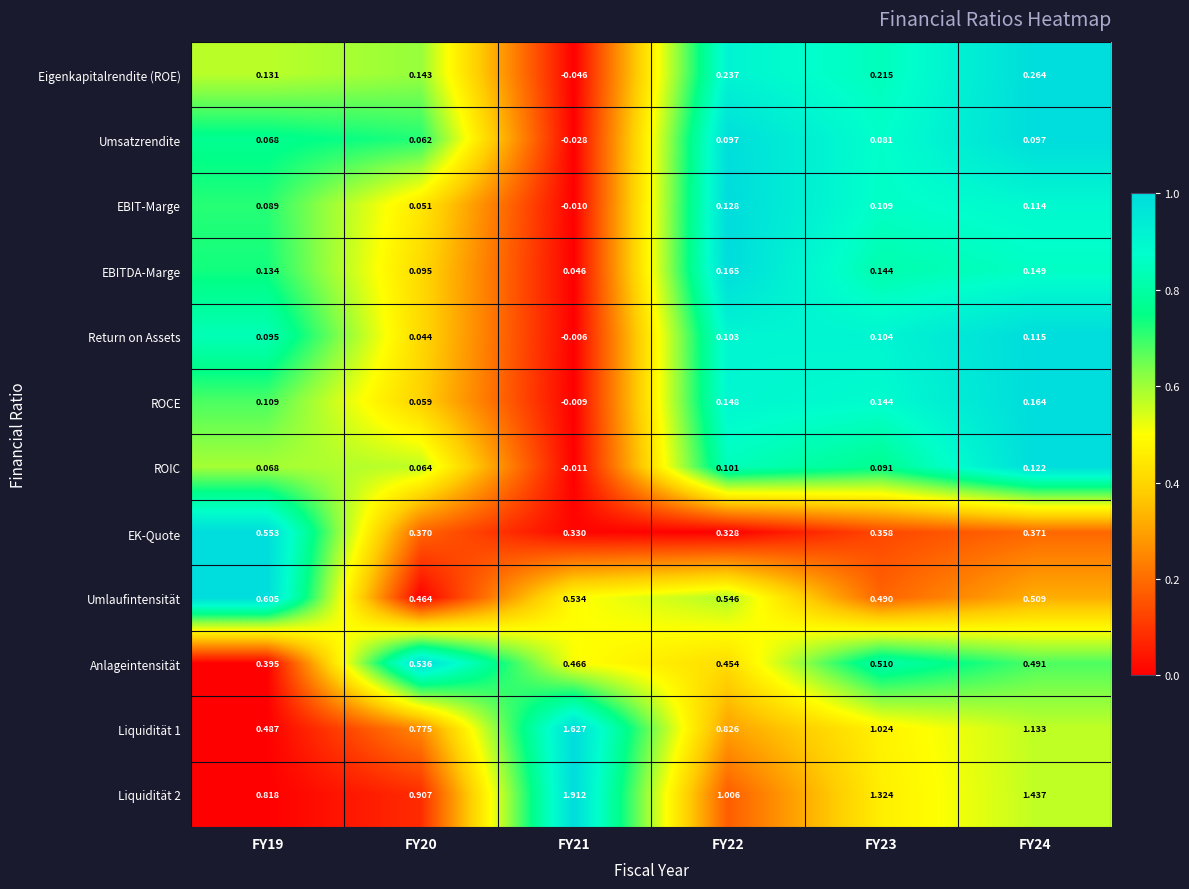

Is the value of ROCE at FY20 greater than the value of EBITDA-Marge at FY22?

No